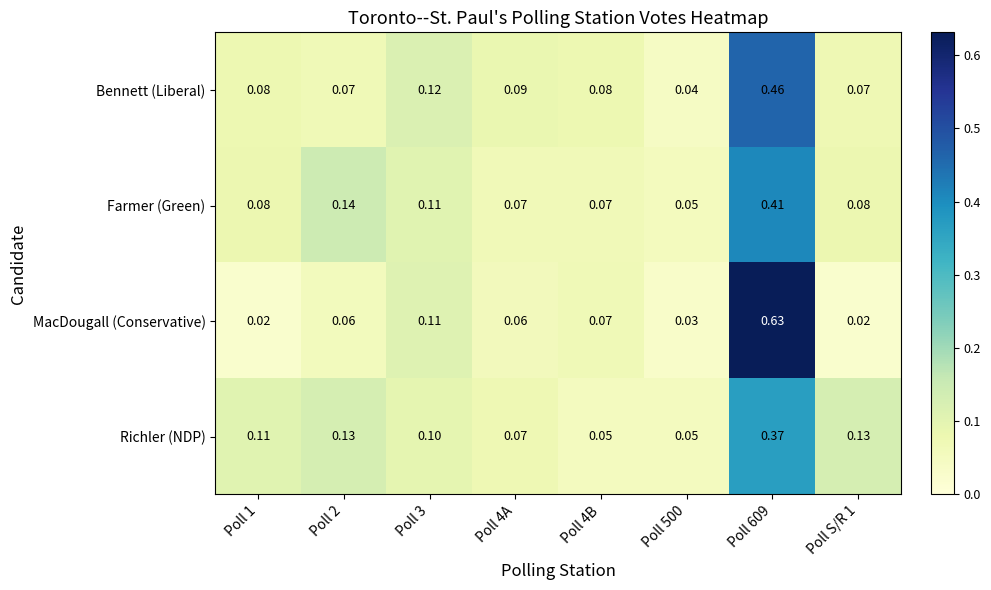

Between Poll 2 and Poll S/R 1, which series saw the biggest shift?

Farmer (Green)